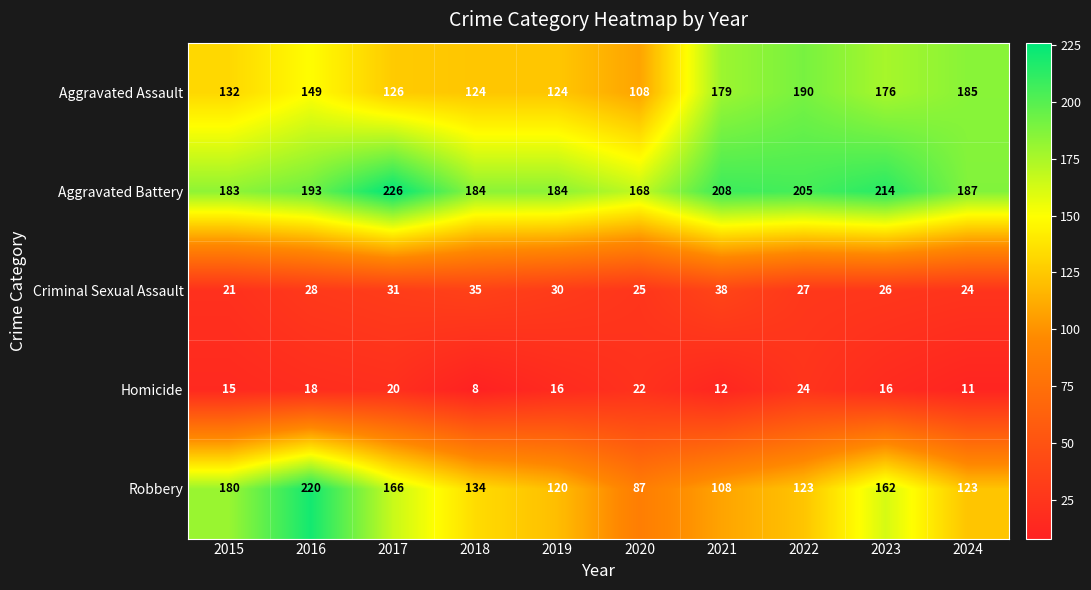

Where is Aggravated Assault nearest to the value 149?

2016